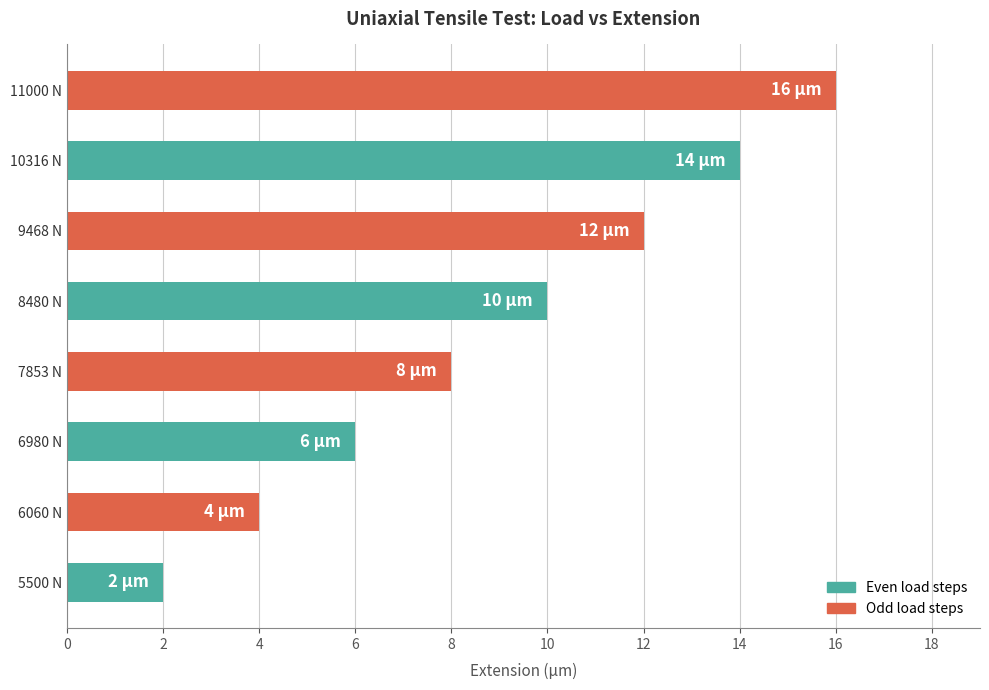

Reading bottom to top, transcribe all the data shown in this chart.

2	4	6	8	10	12	14	16